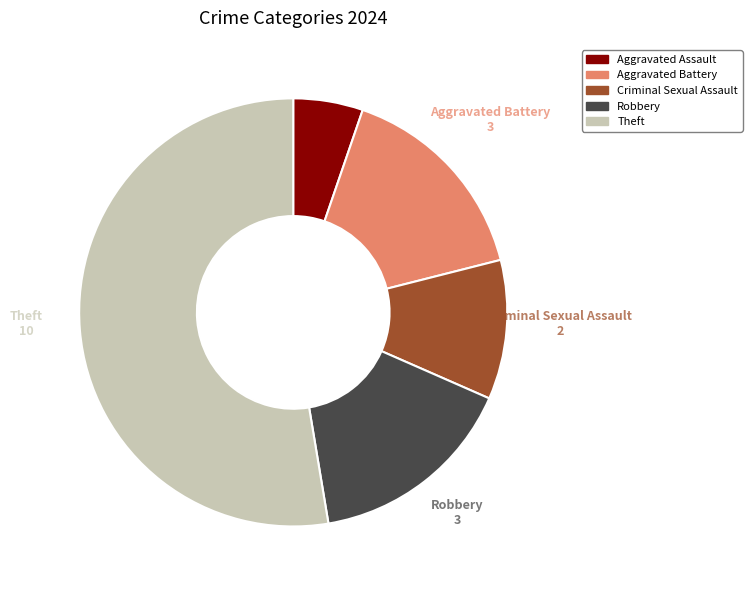

What is the smallest slice in the pie chart?

Aggravated Assault